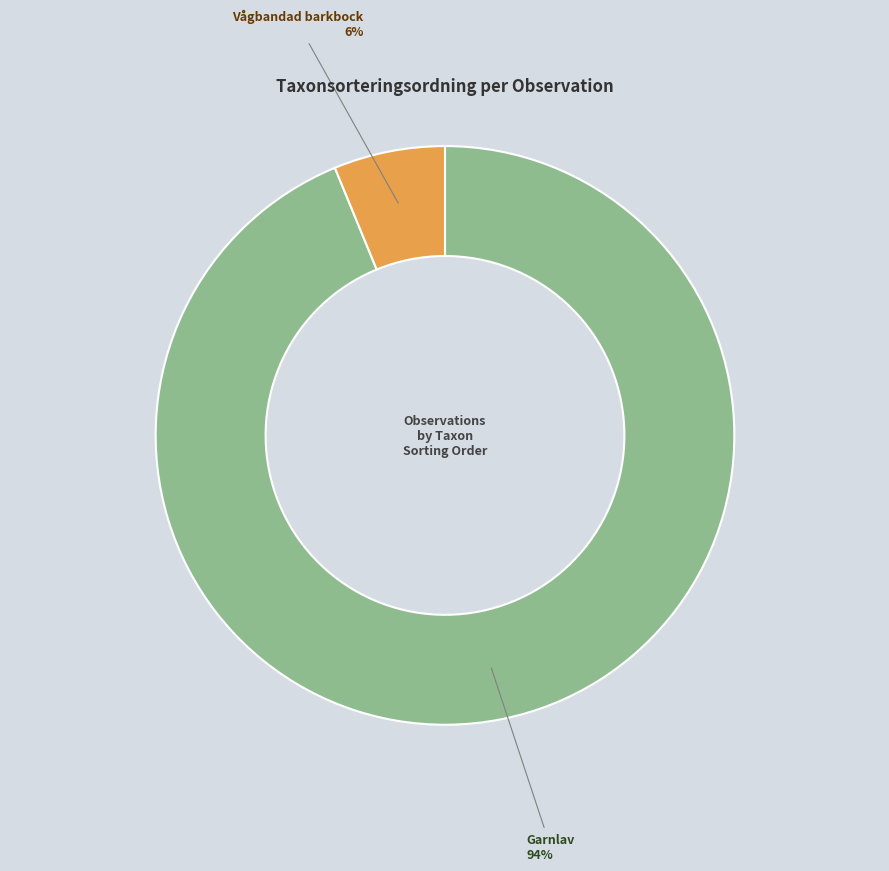

True or false: Garnlav accounts for 83% of the total.

False